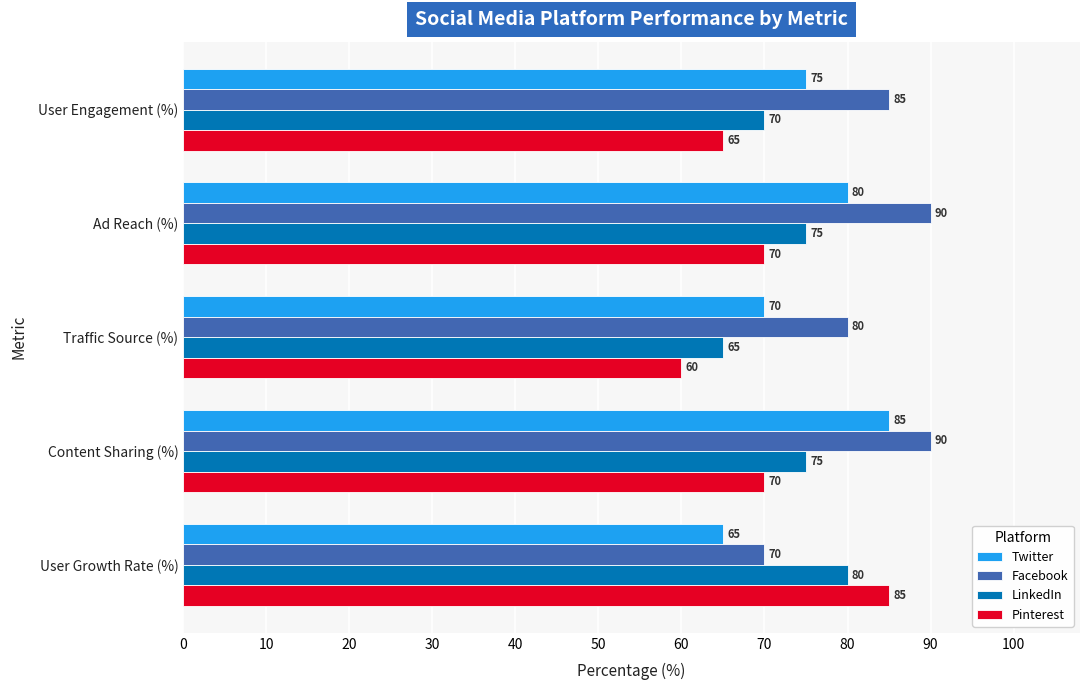

What is the total value across all series at Content Sharing (%)?

320